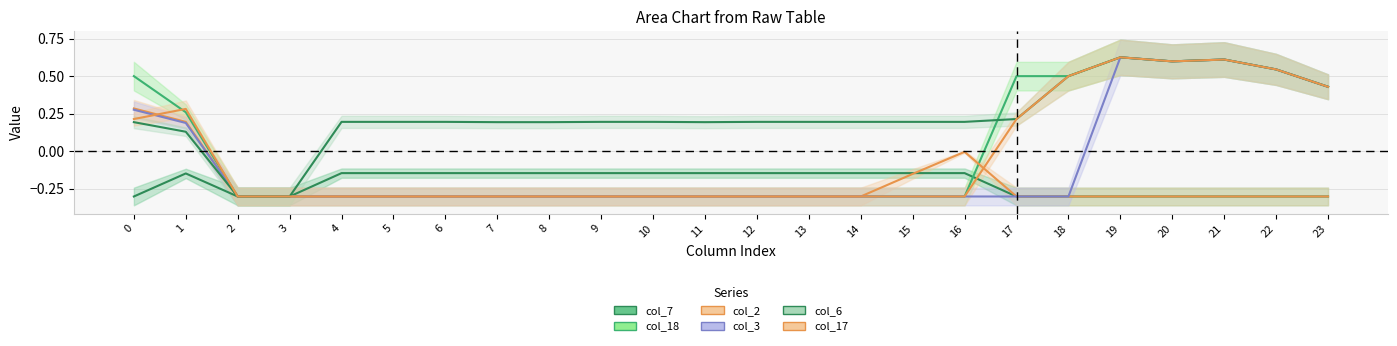

Reading left to right, list all the values displayed in this chart.

col_7_line: -0.3	-0.1	-0.3	-0.3	-0.1	-0.1	-0.1	-0.1	-0.1	-0.1	-0.1	-0.1	-0.1	-0.1	-0.1	-0.1	-0.1	-0.3	-0.3	-0.3	-0.3	-0.3	-0.3	-0.3
col_18_line: 0.5	0.3	-0.3	-0.3	-0.3	-0.3	-0.3	-0.3	-0.3	-0.3	-0.3	-0.3	-0.3	-0.3	-0.3	-0.3	-0.3	0.5	0.5	0.6	0.6	0.6	0.5	0.4
col_2_line: 0.3	0.2	-0.3	-0.3	-0.3	-0.3	-0.3	-0.3	-0.3	-0.3	-0.3	-0.3	-0.3	-0.3	-0.3	-0.1	-0.0	-0.3	-0.3	-0.3	-0.3	-0.3	-0.3	-0.3
col_3_line: 0.3	0.2	-0.3	-0.3	-0.3	-0.3	-0.3	-0.3	-0.3	-0.3	-0.3	-0.3	-0.3	-0.3	-0.3	-0.3	-0.3	-0.3	-0.3	0.6	0.6	0.6	0.5	0.4
col_6_line: 0.2	0.1	-0.3	-0.3	0.2	0.2	0.2	0.2	0.2	0.2	0.2	0.2	0.2	0.2	0.2	0.2	0.2	0.2	0.5	0.6	0.6	0.6	0.5	0.4
col_17_line: 0.2	0.3	-0.3	-0.3	-0.3	-0.3	-0.3	-0.3	-0.3	-0.3	-0.3	-0.3	-0.3	-0.3	-0.3	-0.3	-0.3	0.2	0.5	0.6	0.6	0.6	0.5	0.4